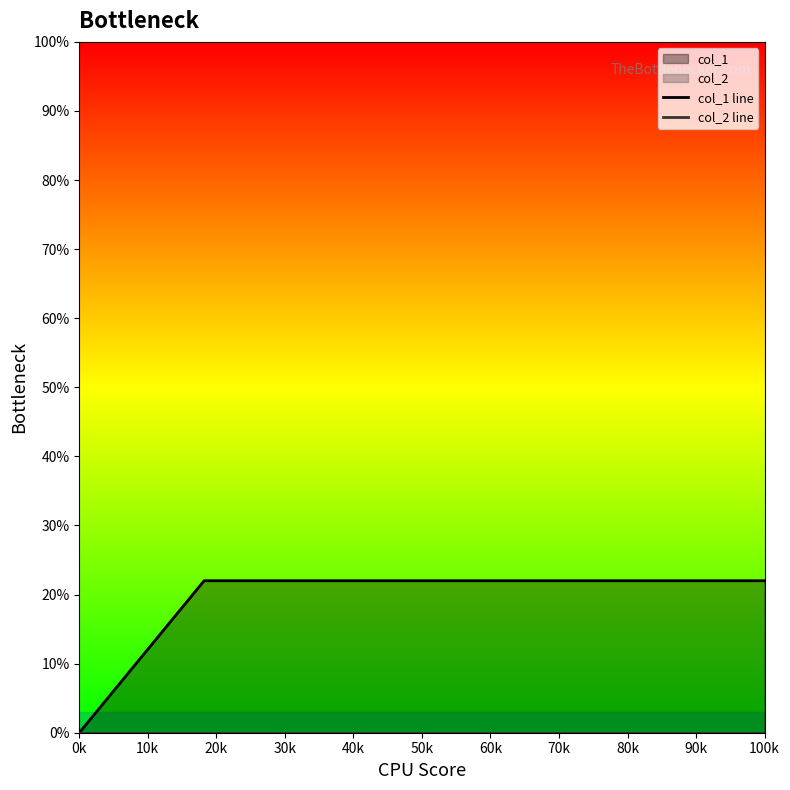

Rank the series by their average value, from highest to lowest.

col_1 line, col_2 line